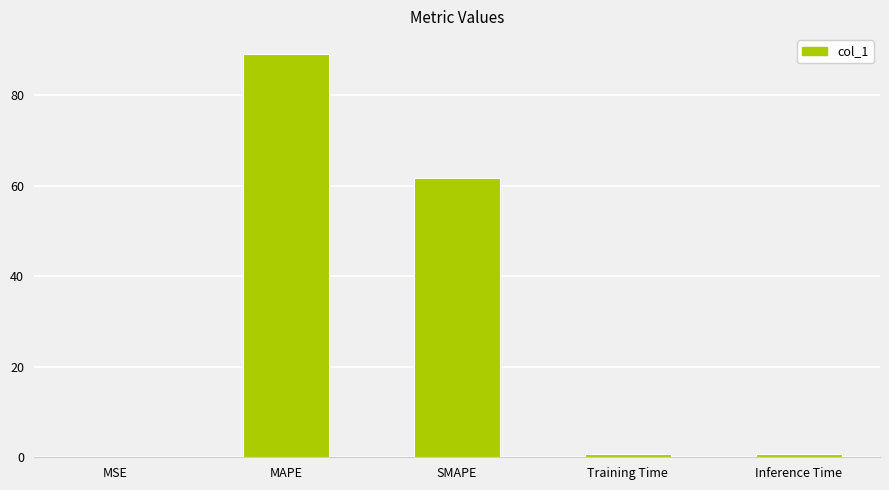

What is the approximate value at MAPE?

89.1